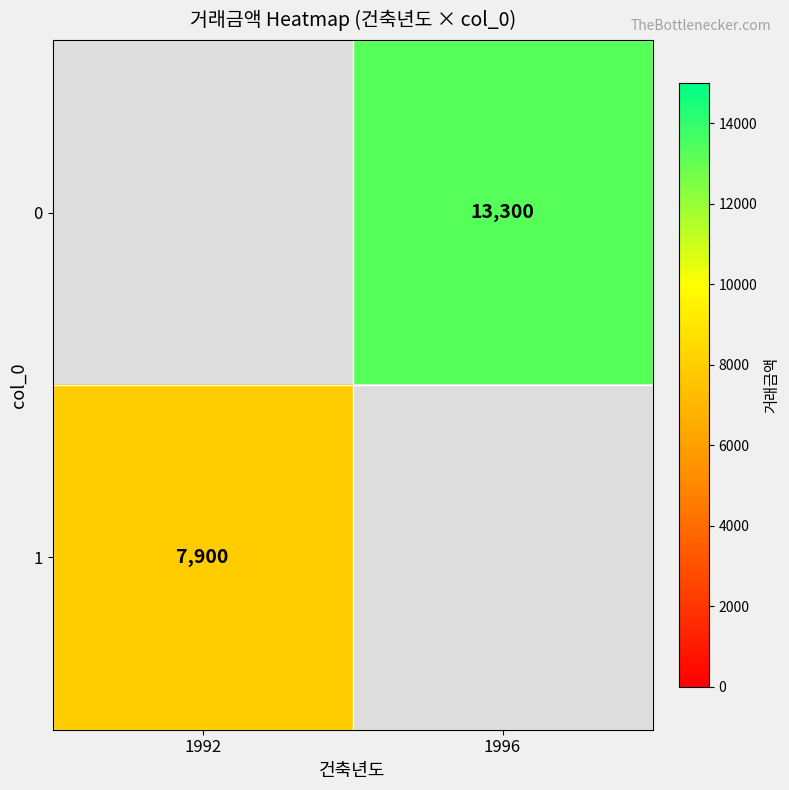

The 1 series shows 7900 at 1992. True or false?

True